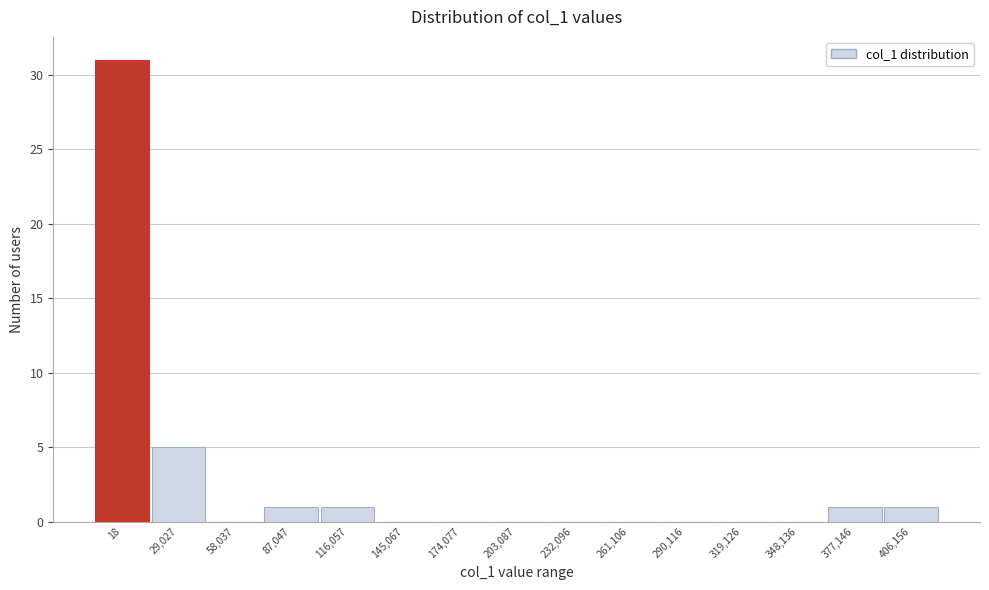

Reading right to left, extract all data points from this chart.

406,156=1	377,146=1	348,136=0	319,126=0	290,116=0	261,106=0	232,096=0	203,087=0	174,077=0	145,067=0	116,057=1	87,047=1	58,037=0	29,027=5	18=31